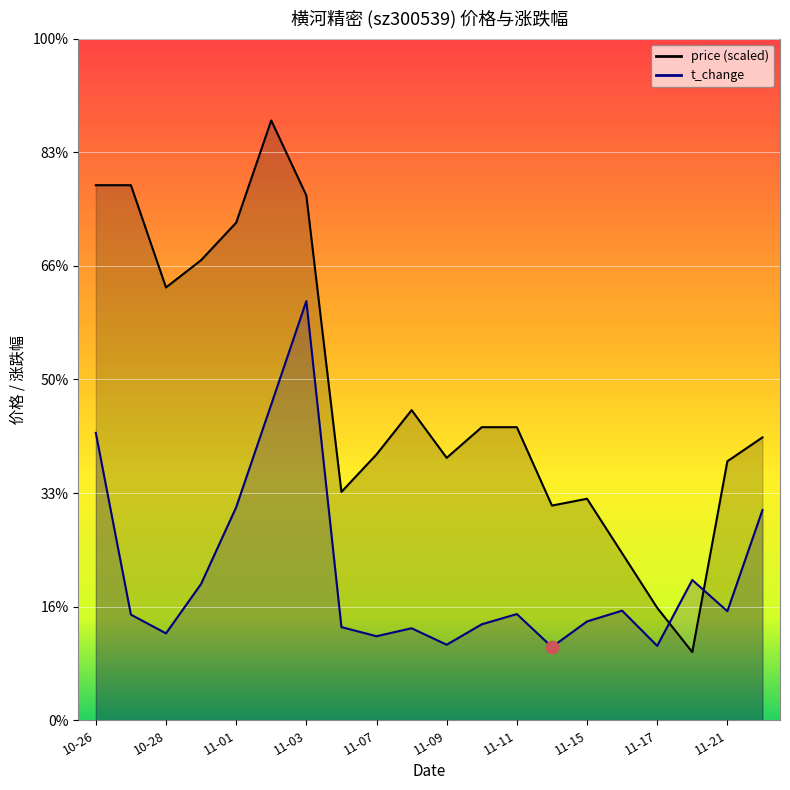

What is the total value across all series at 2022-11-22?

8.7